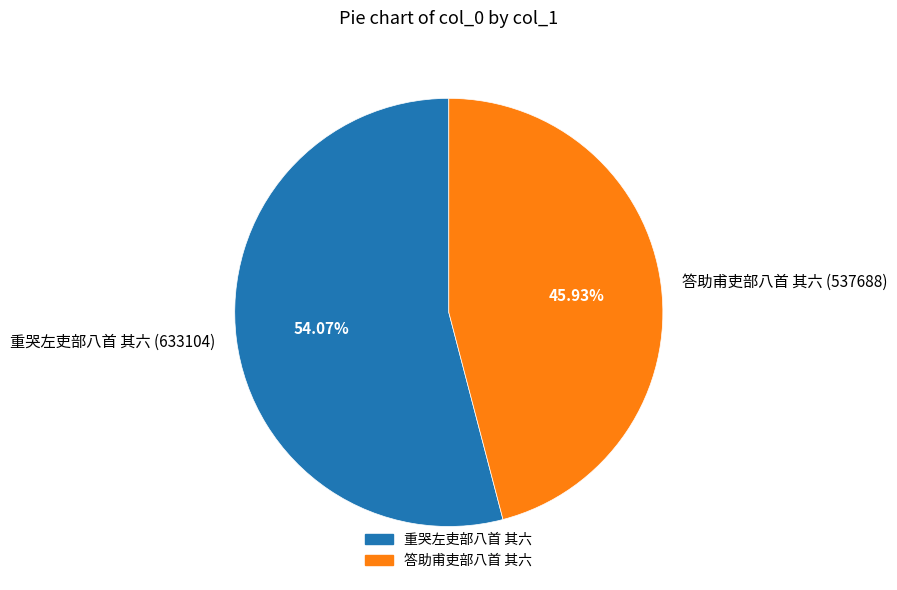

True or false: 答助甫吏部八首 其六 accounts for 46% of the total.

True